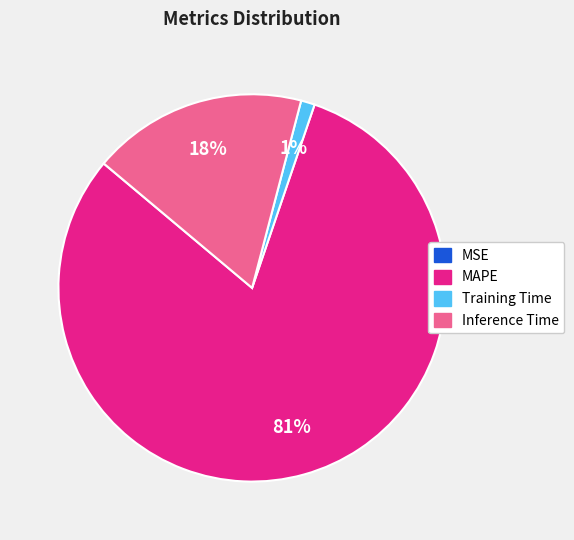

What percentage is the Training Time slice, to the nearest percent?

1%